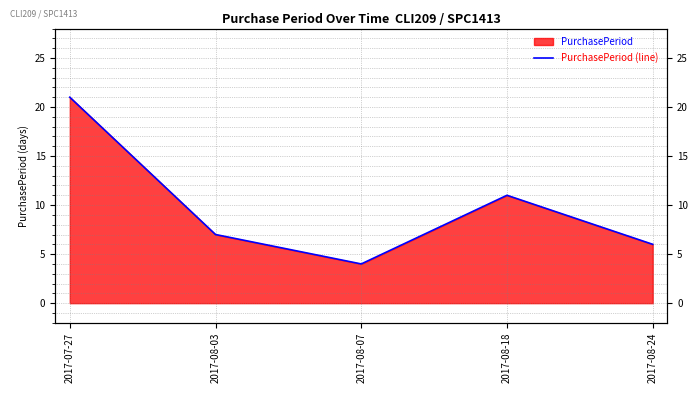

Rank the categories by value from lowest to highest.

2017-08-07, 2017-08-24, 2017-08-03, 2017-08-18, 2017-07-27